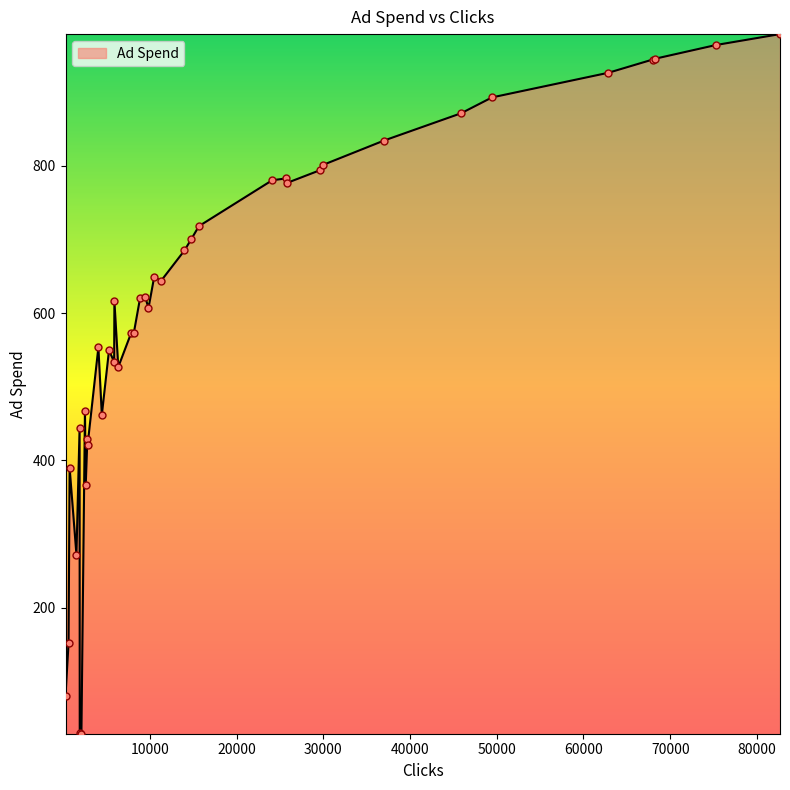

What is the smallest value displayed?

28.6